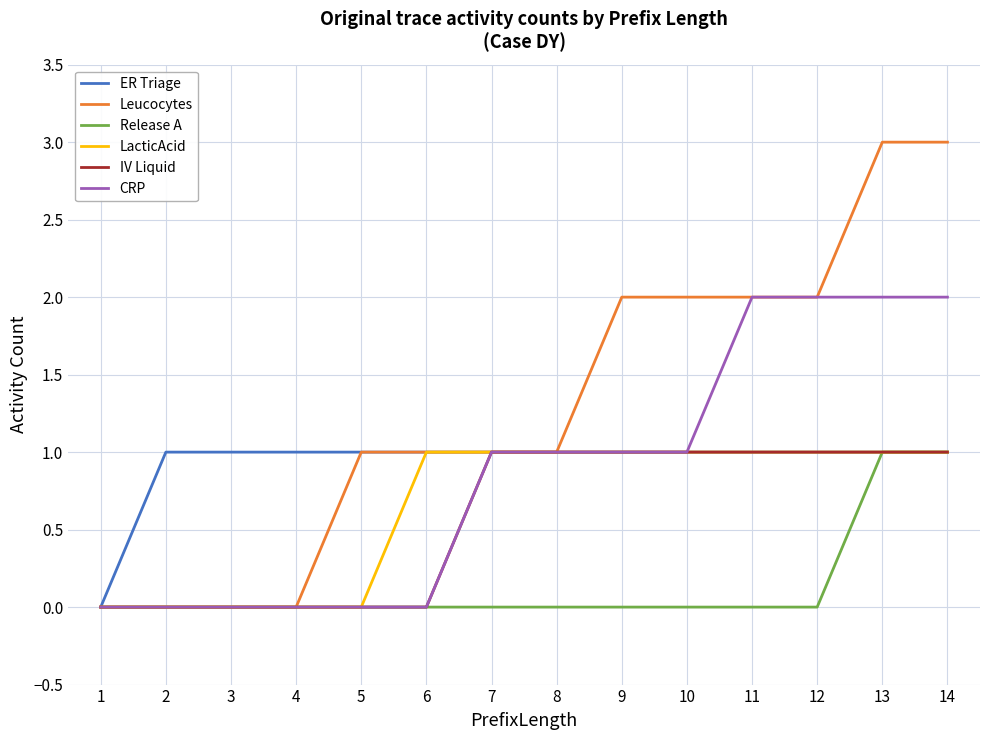

How many lines are shown in the chart?

6